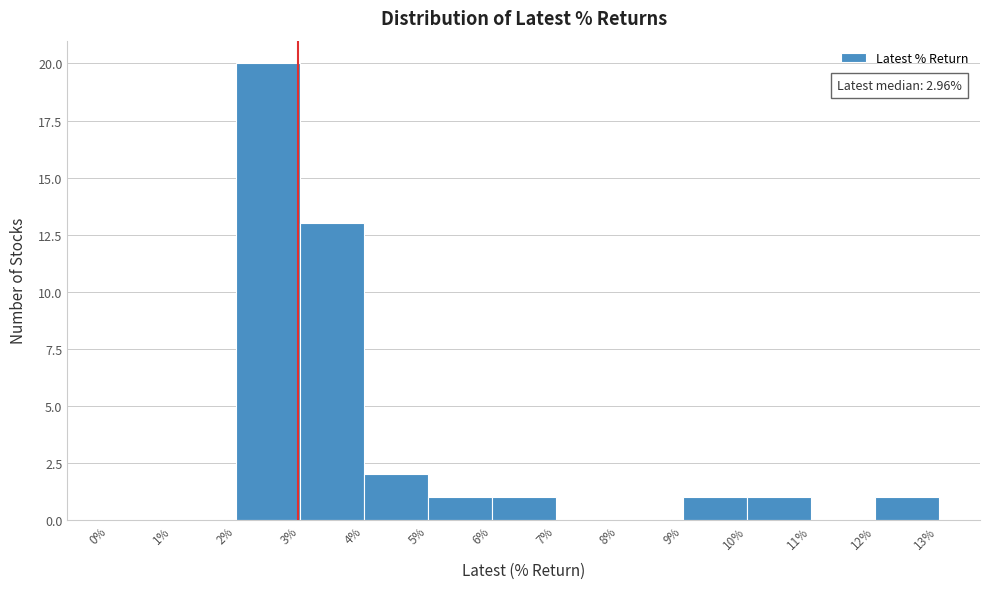

Over which range of the x-axis is the bar tallest?

2% to 3%